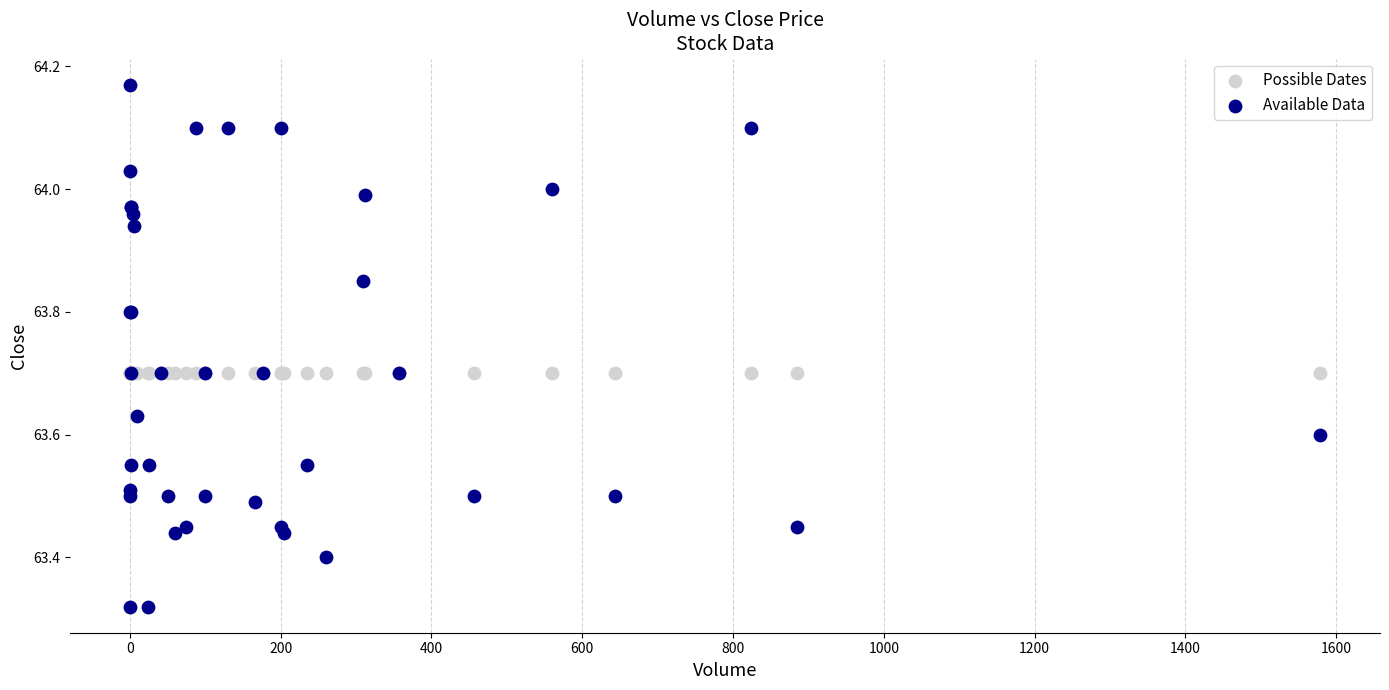

What are all the series names shown in the legend?

Possible Dates, Available Data